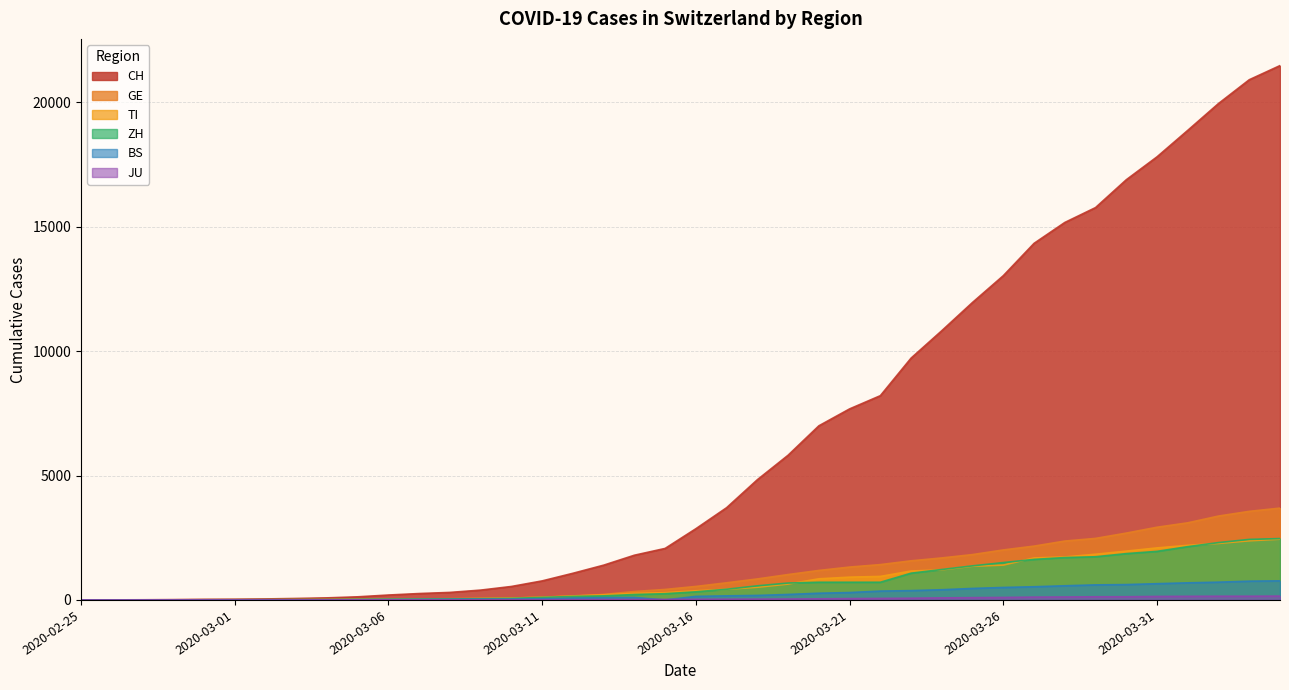

Rank the series by their maximum value, from lowest to highest.

JU, BS, TI, ZH, GE, CH